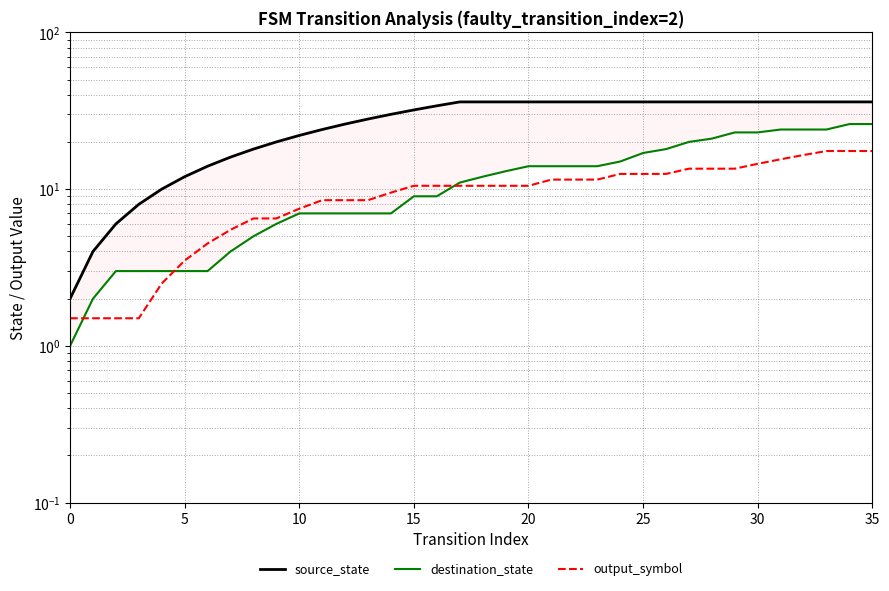

True or false: output_symbol and source_state intersect in this chart.

False